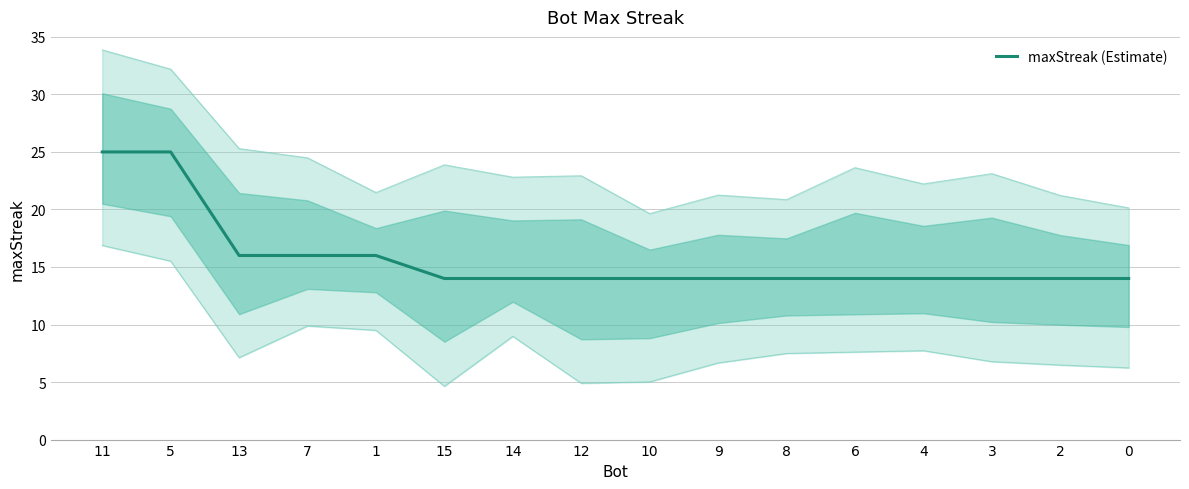

Reading left to right, list all the values displayed in this chart.

11=25	5=25	13=16	7=16	1=16	15=14	14=14	12=14	10=14	9=14	8=14	6=14	4=14	3=14	2=14	0=14